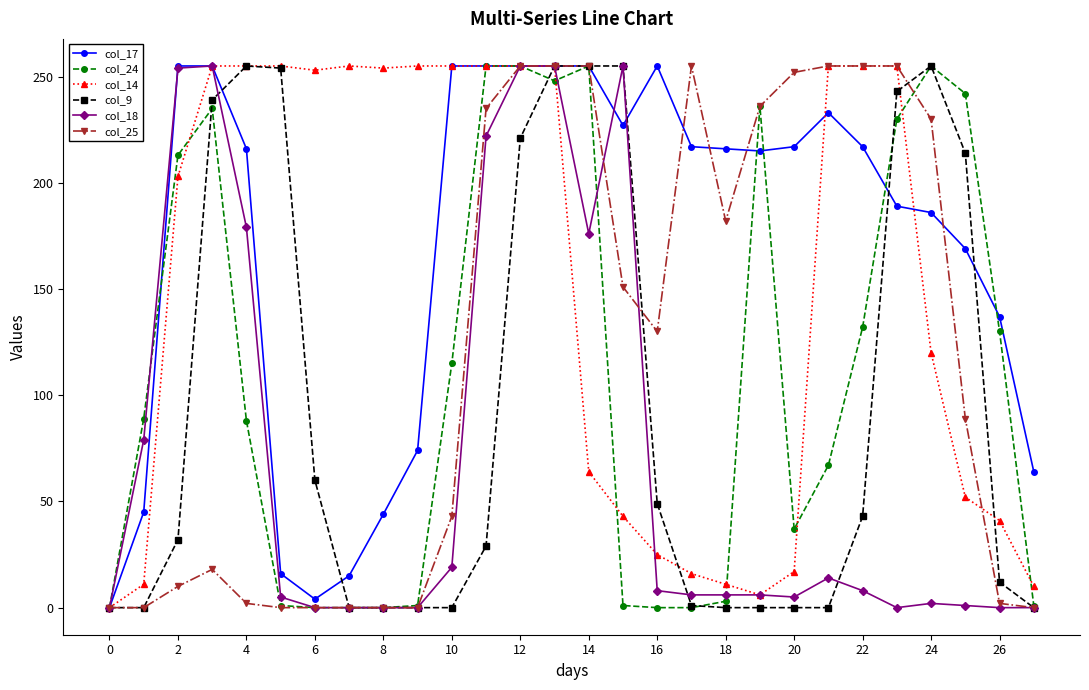

True or false: col_9 has more than 0 points higher than both neighbors.

True